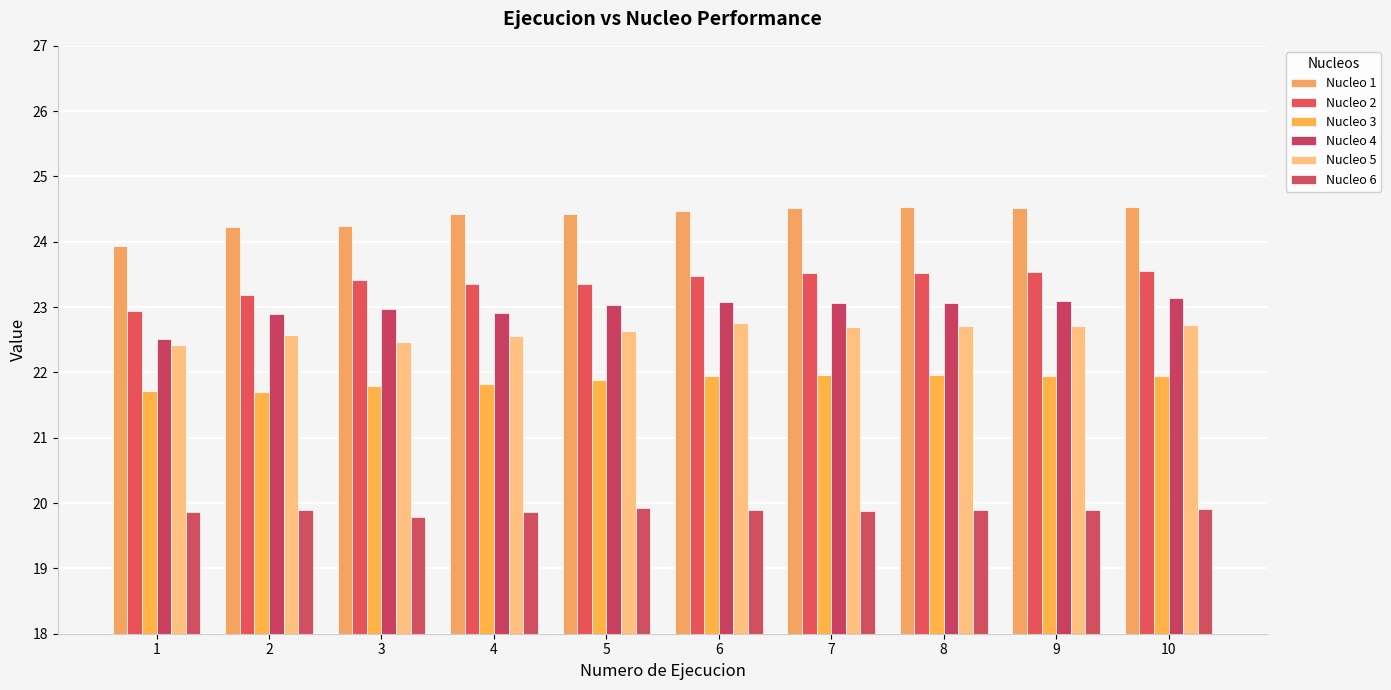

Between 4 and 3, which is larger?

4